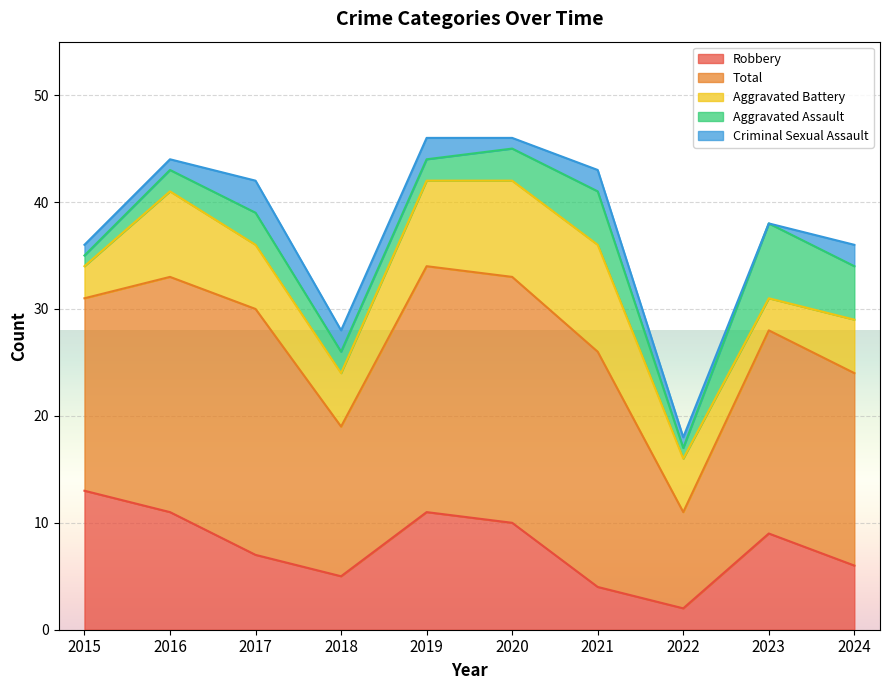

List the labels in order of Criminal Sexual Assault value, smallest first.

2023, 2015, 2016, 2020, 2022, 2018, 2019, 2021, 2024, 2017